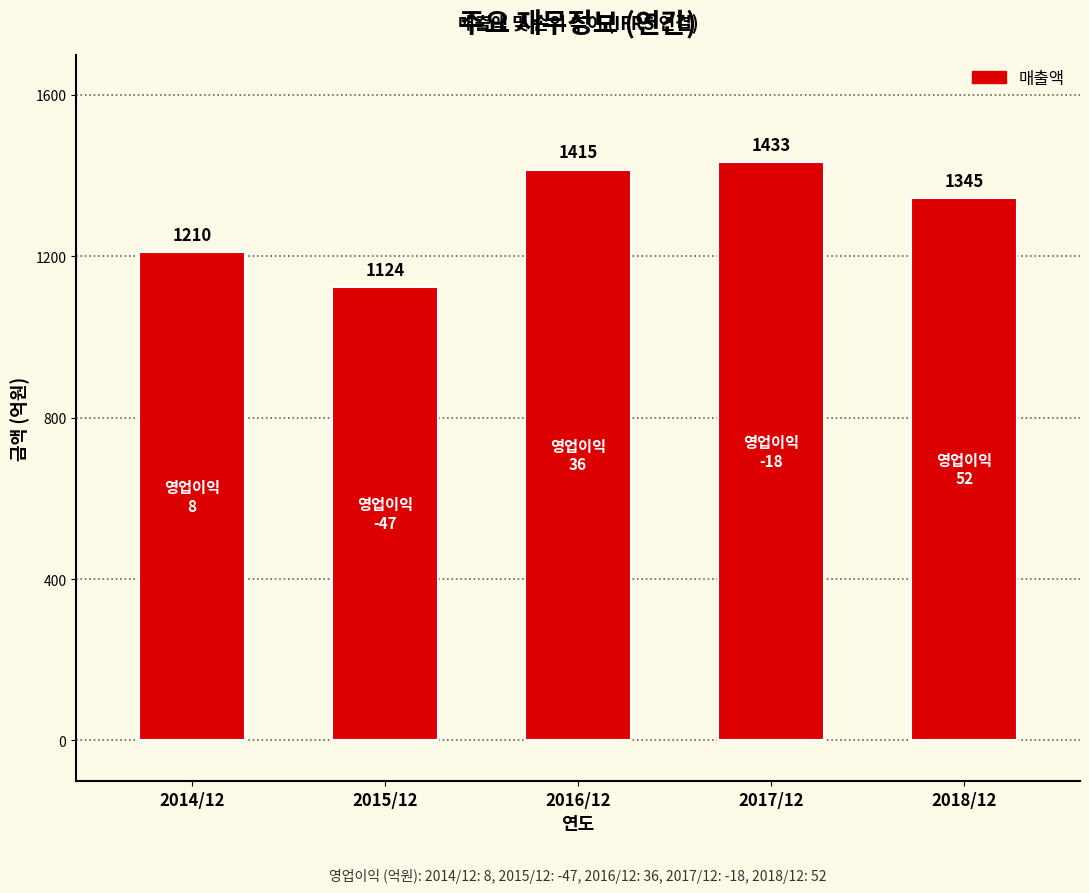

Read the value at 2016/12, to the nearest 50.

1400